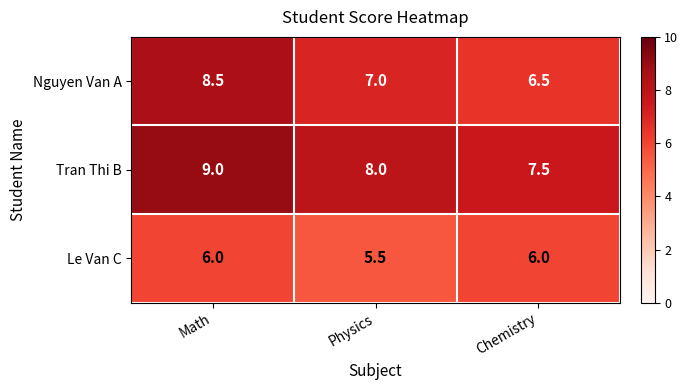

Count the Le Van C values in the range 5 to 6.

3